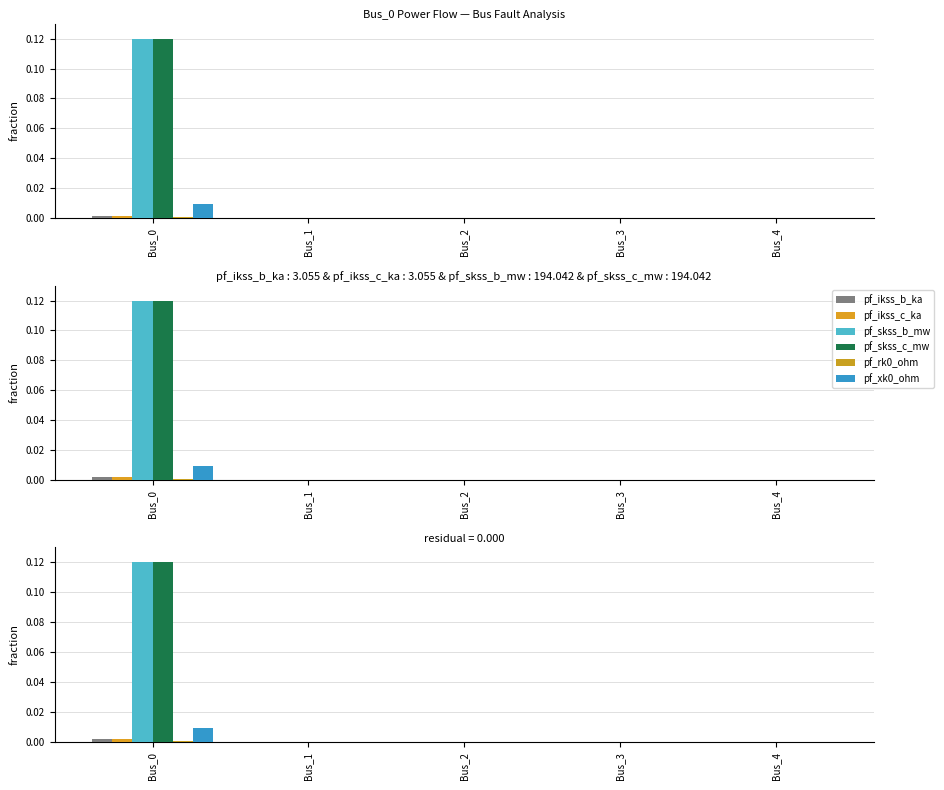

Which series has the largest total across all categories?

pf_skss_b_mw